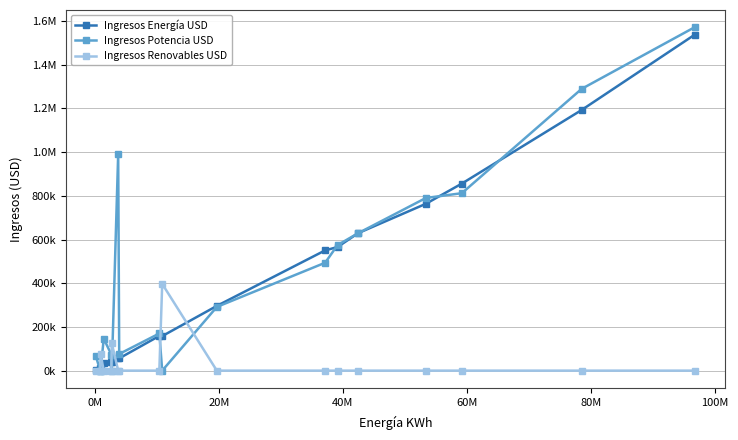

What is the difference between the second highest and second lowest values in the Ingresos Potencia USD series?

1289361.4